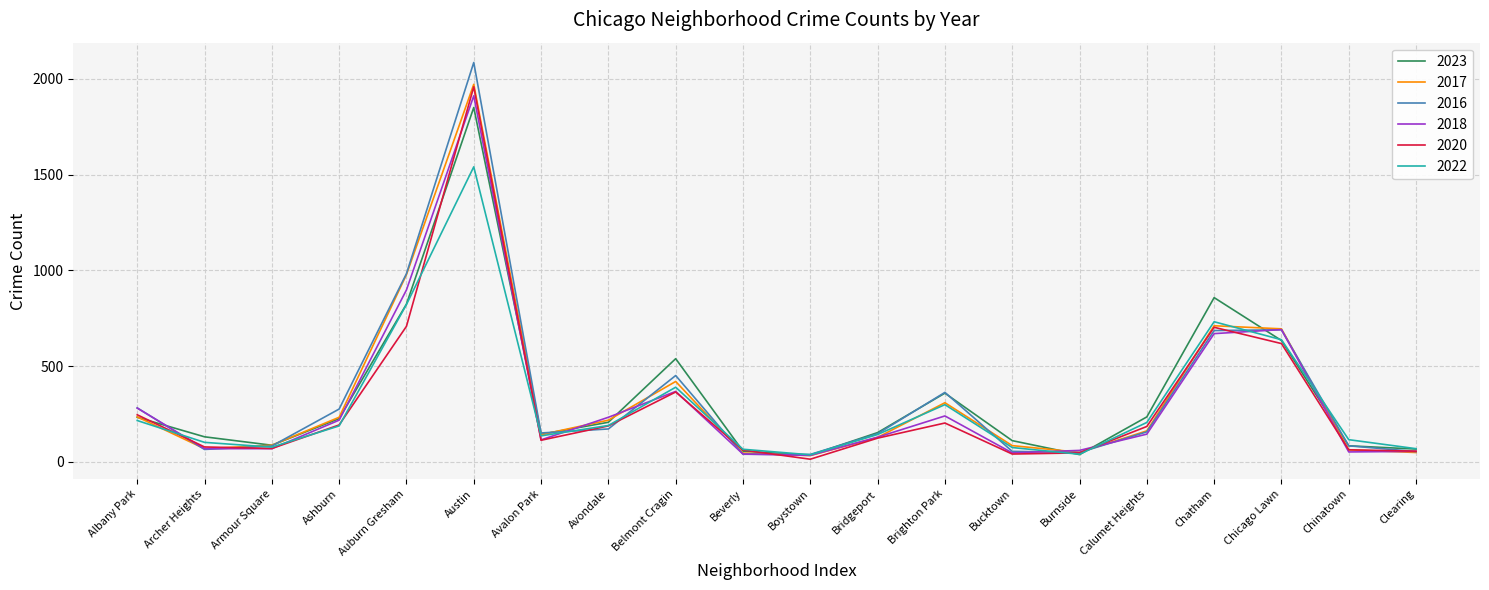

The value of 2017 at Chicago Lawn is 334. True or false?

False